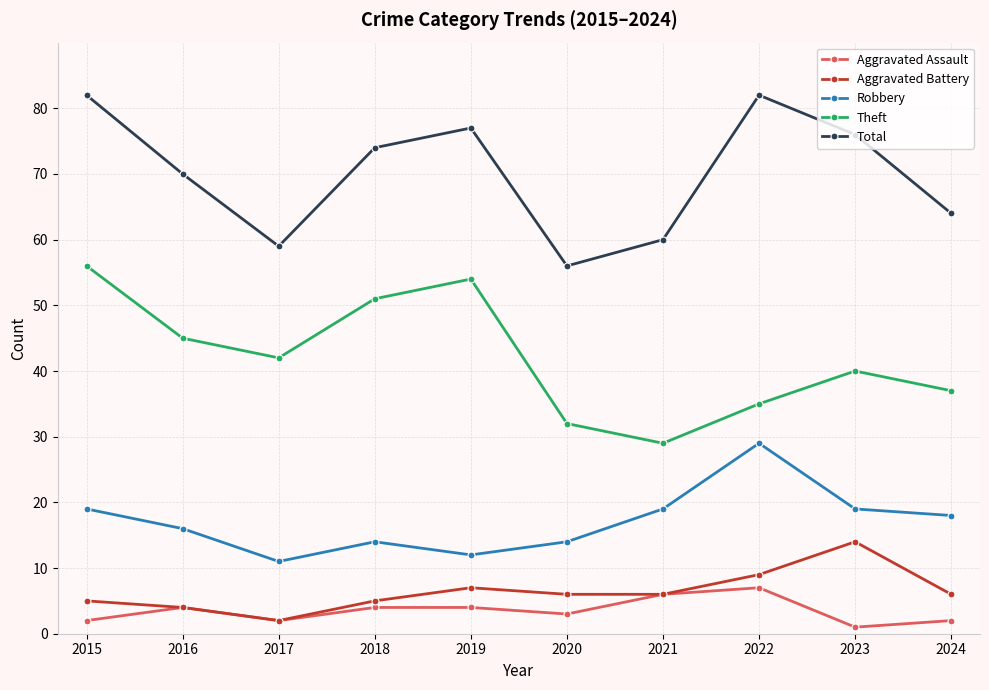

What is the difference between the second highest and second lowest values in the Aggravated Battery series?

5